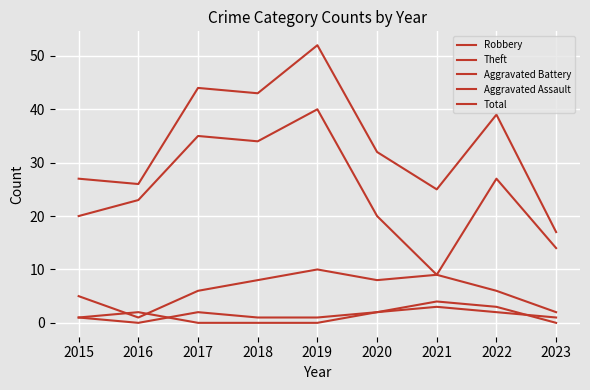

True or false: Robbery has a value of 9 at 2021.

True